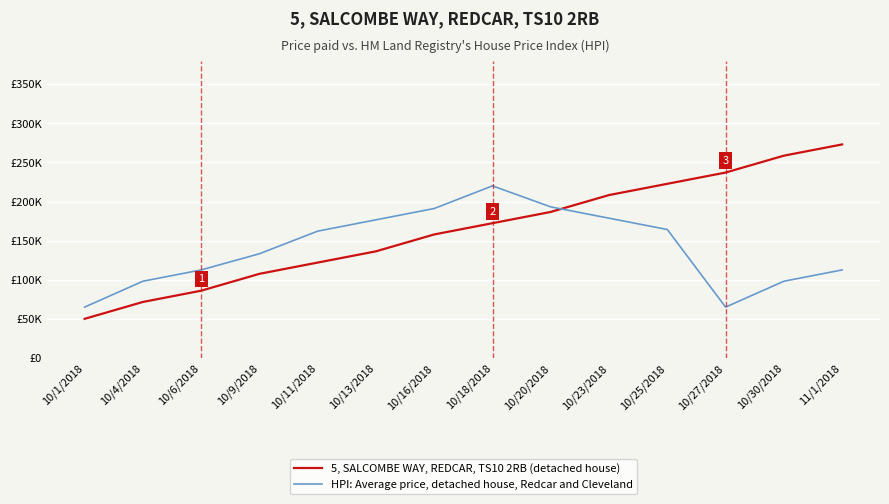

What is the sum of the HPI: Average price, detached house, Redcar and Cleveland values at 10/20/2018 and 10/4/2018?

291200.0